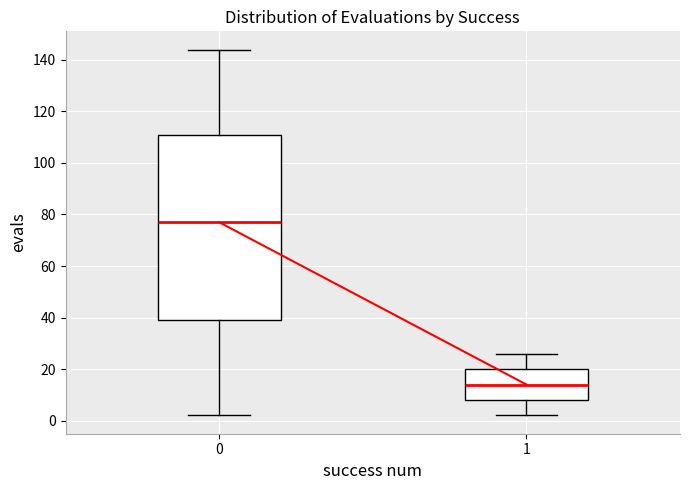

Where is the upper edge of the box at x = 0 on the y-axis? The values are not printed on the chart, so give them approximately, as read against the axis.

112